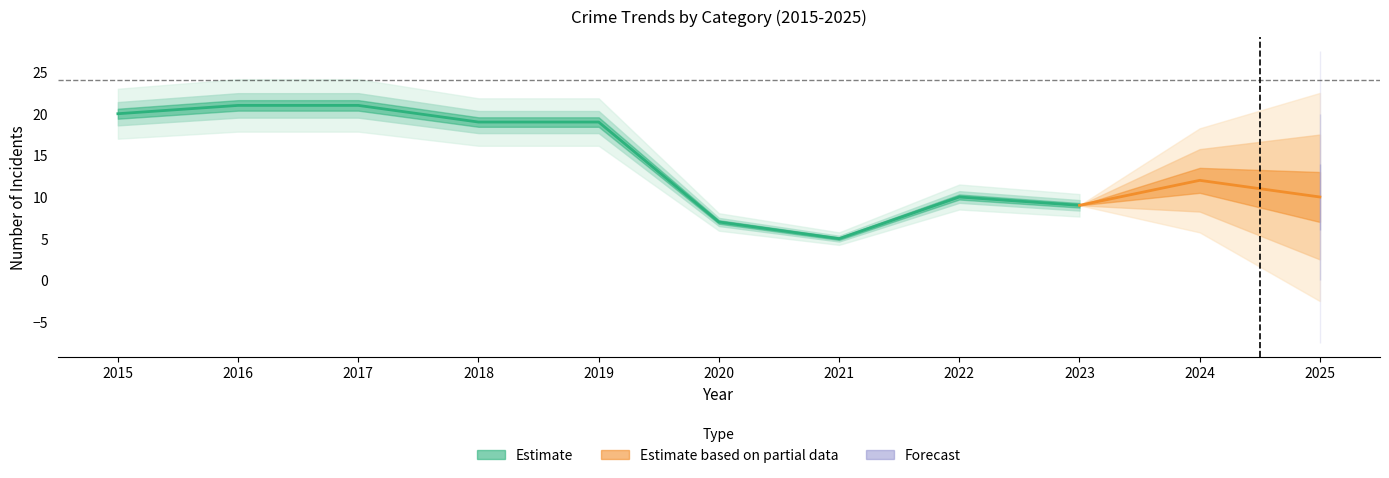

How many lines are shown in the chart?

5